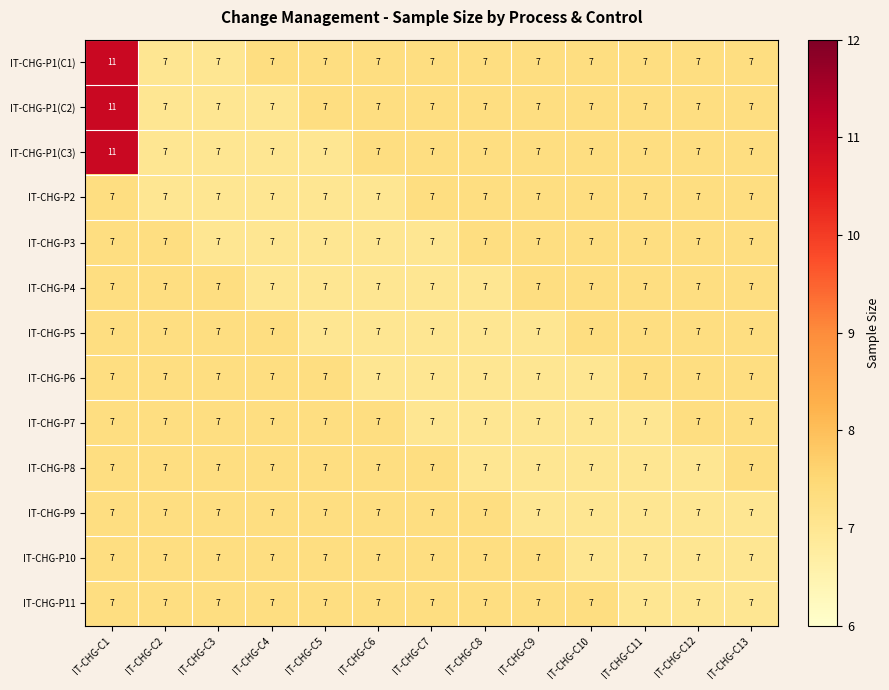

Count the number of categories in the chart.

13